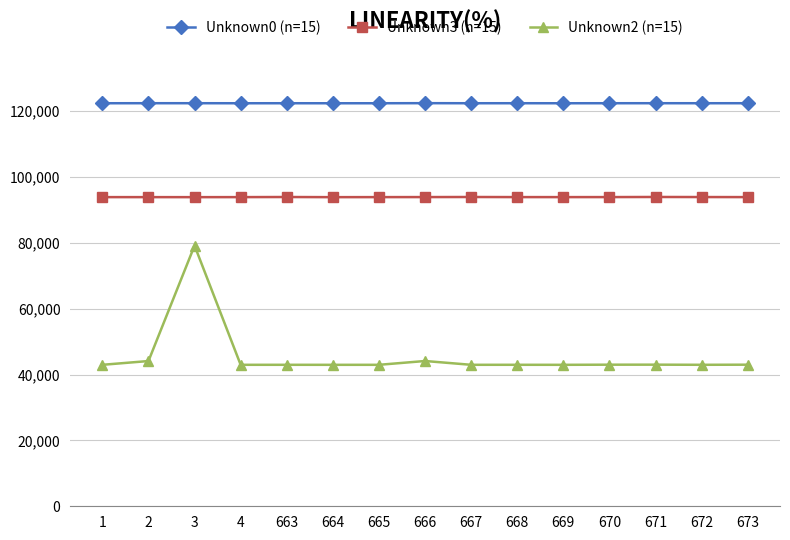

Which series has the widest spread of values?

Unknown2 (n=15)